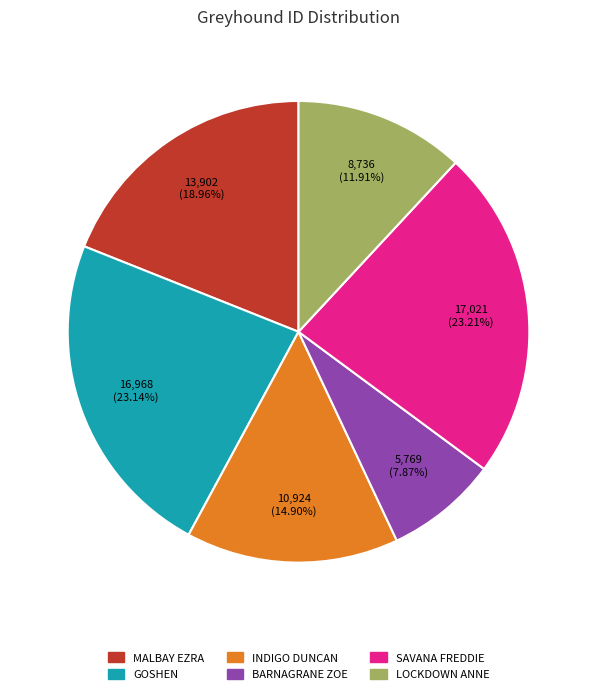

To the nearest percent, what is the difference between the BARNAGRANE ZOE and LOCKDOWN ANNE slice percentages?

4%